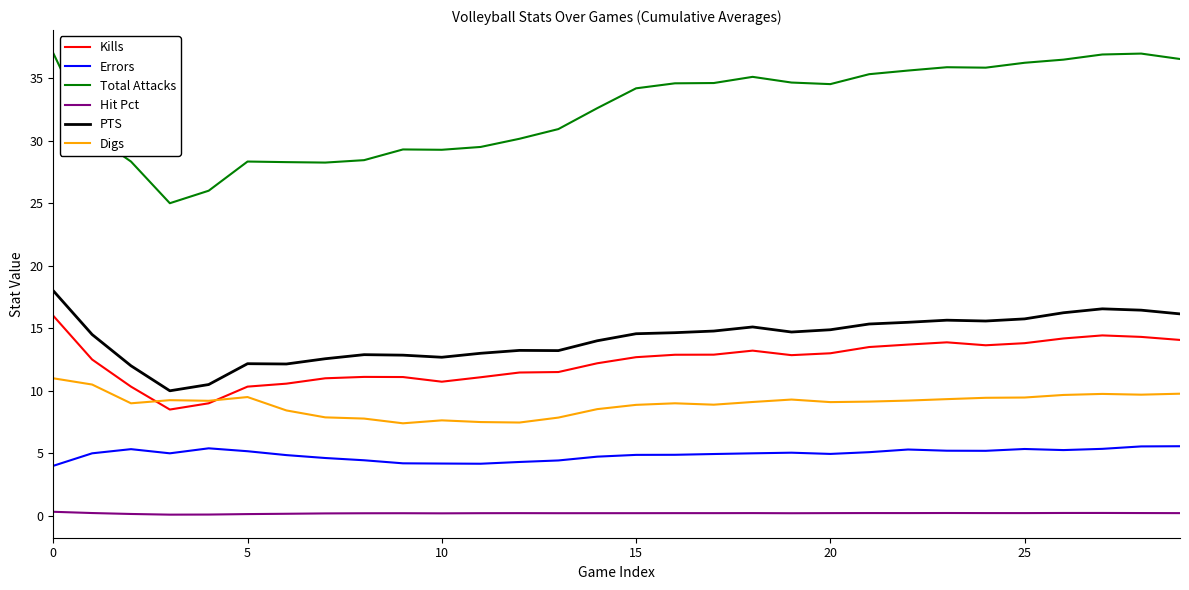

Does the chart display data point markers on the line(s)?

No